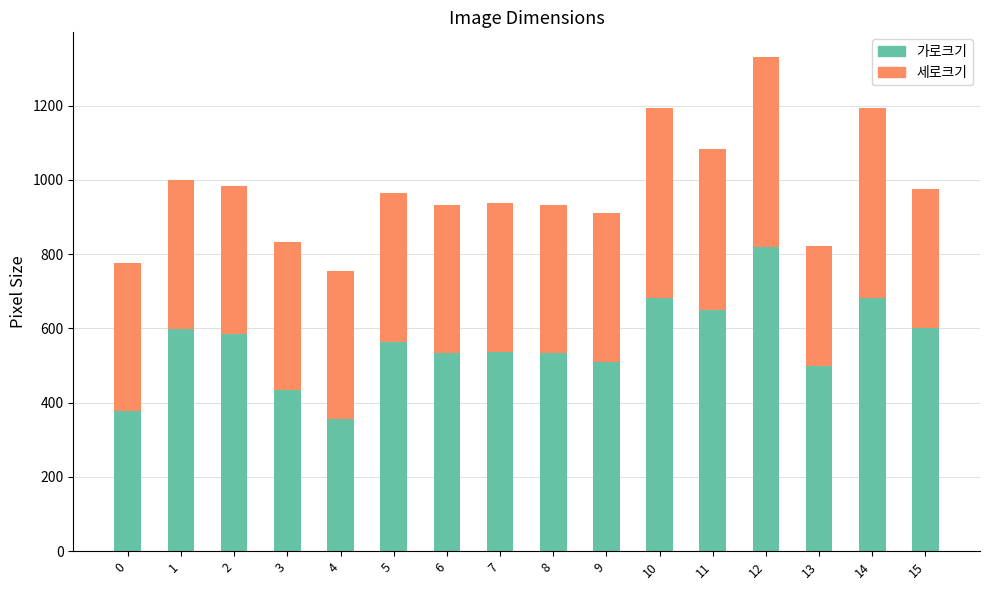

At which category is the sum across all series the highest?

12